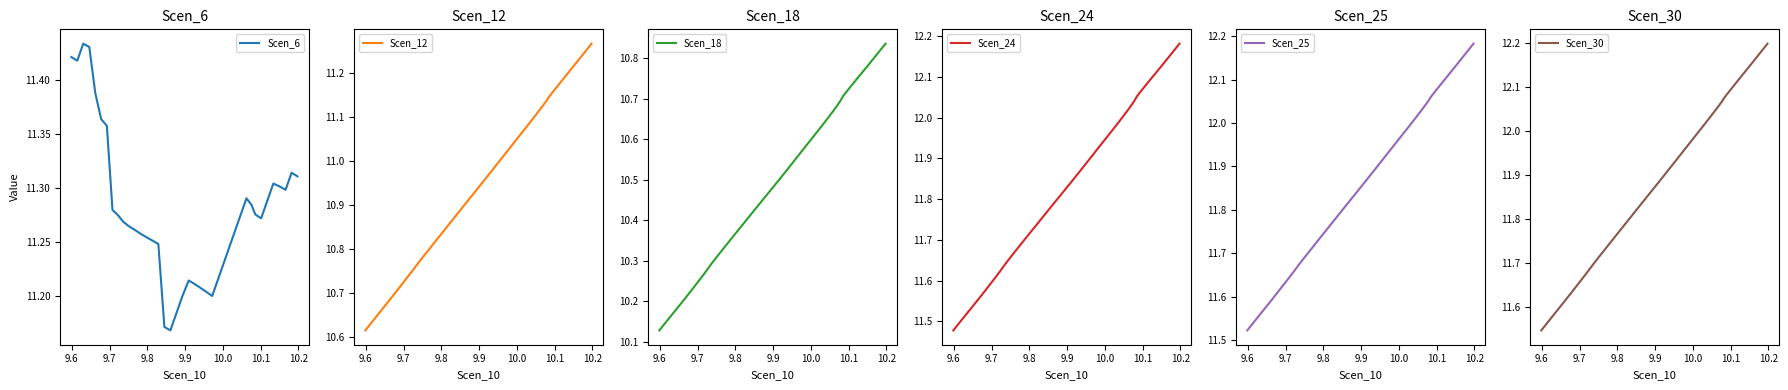

List the series in order of their peak value, lowest first.

Scen_18, Scen_12, Scen_6, Scen_24, Scen_25, Scen_30